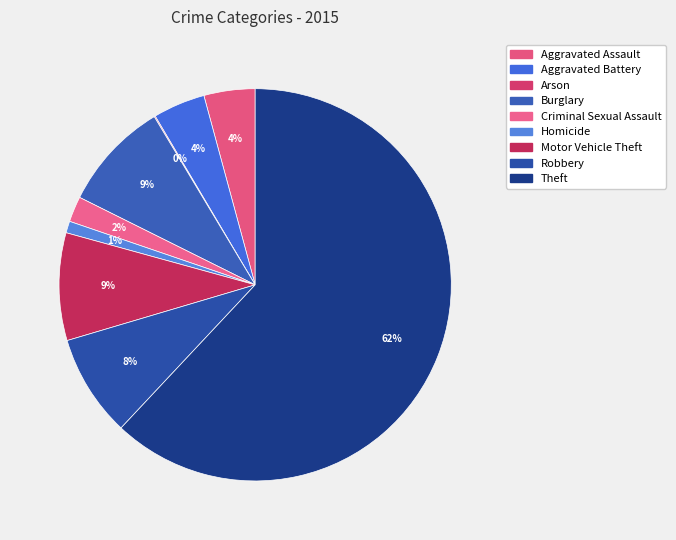

Between Aggravated Assault and Arson, which is larger?

Aggravated Assault